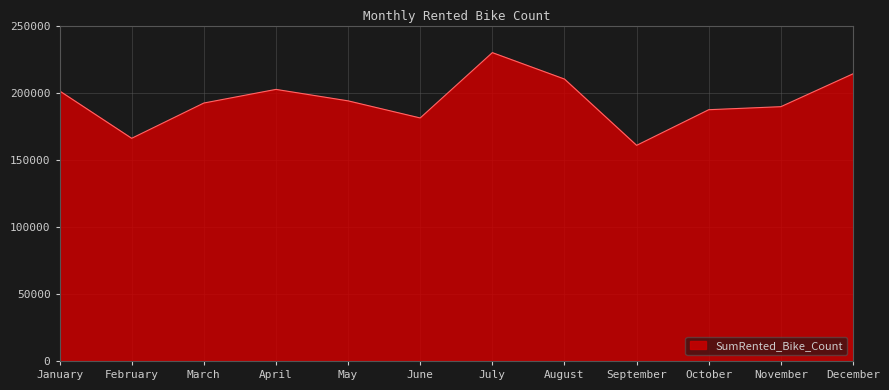

True or false: the data shows 210121 at August.

True